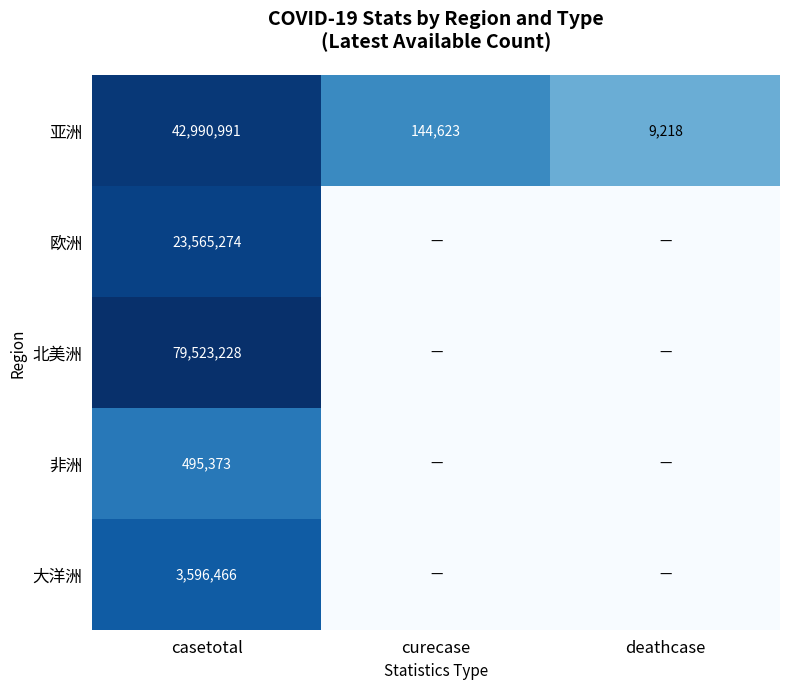

What is the sum of the 亚洲 values at casetotal and curecase?

43135614